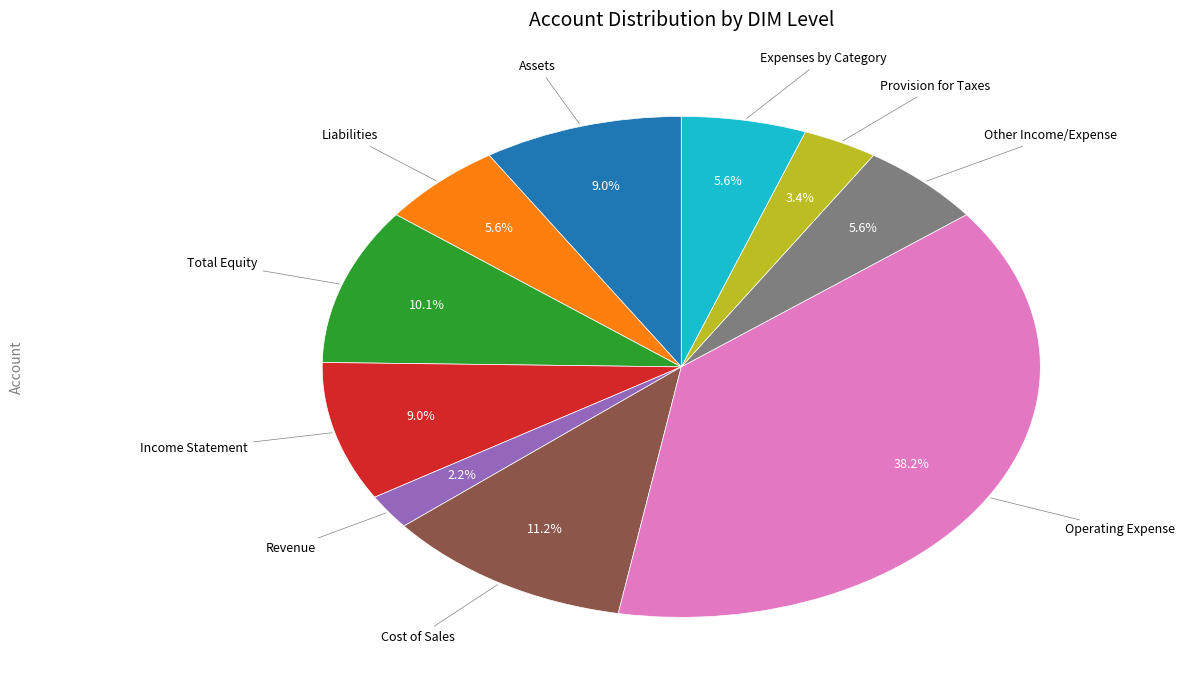

To the nearest percent, what is the combined percentage of Operating Expense and Income Statement?

47%